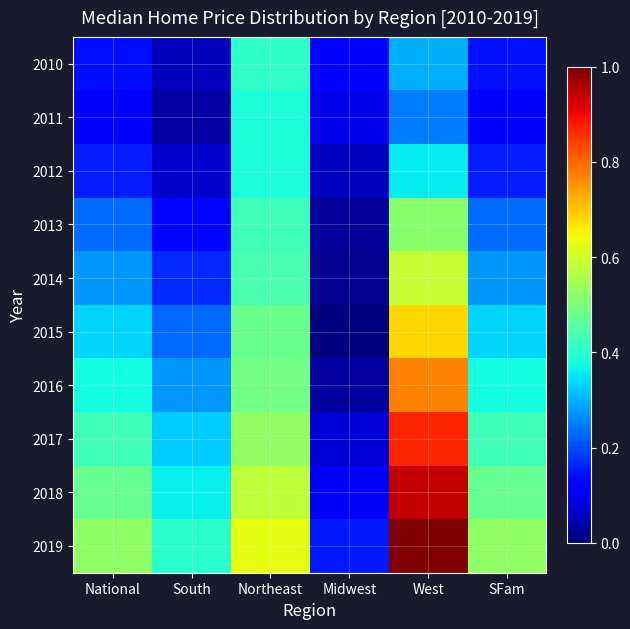

Reading left to right, transcribe all the data shown in this chart.

2010: National=0.1	South=0.1	Northeast=0.4	Midwest=0.1	West=0.3	SFam=0.1
2011: National=0.1	South=0.0	Northeast=0.4	Midwest=0.1	West=0.2	SFam=0.1
2012: National=0.2	South=0.1	Northeast=0.4	Midwest=0.1	West=0.4	SFam=0.2
2013: National=0.2	South=0.1	Northeast=0.4	Midwest=0.0	West=0.5	SFam=0.2
2014: National=0.3	South=0.2	Northeast=0.4	Midwest=0.0	West=0.6	SFam=0.3
2015: National=0.3	South=0.2	Northeast=0.5	Midwest=0.0	West=0.7	SFam=0.3
2016: National=0.4	South=0.3	Northeast=0.5	Midwest=0.0	West=0.8	SFam=0.4
2017: National=0.4	South=0.3	Northeast=0.5	Midwest=0.1	West=0.9	SFam=0.4
2018: National=0.5	South=0.4	Northeast=0.6	Midwest=0.1	West=0.9	SFam=0.5
2019: National=0.5	South=0.4	Northeast=0.6	Midwest=0.1	West=1.0	SFam=0.5